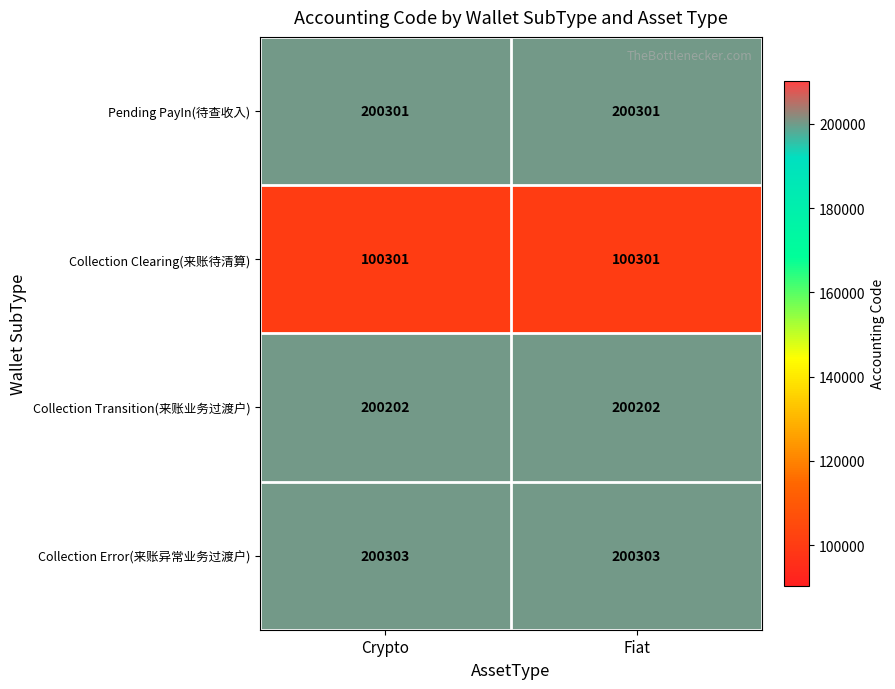

What is the minimum value shown in the chart?

100301